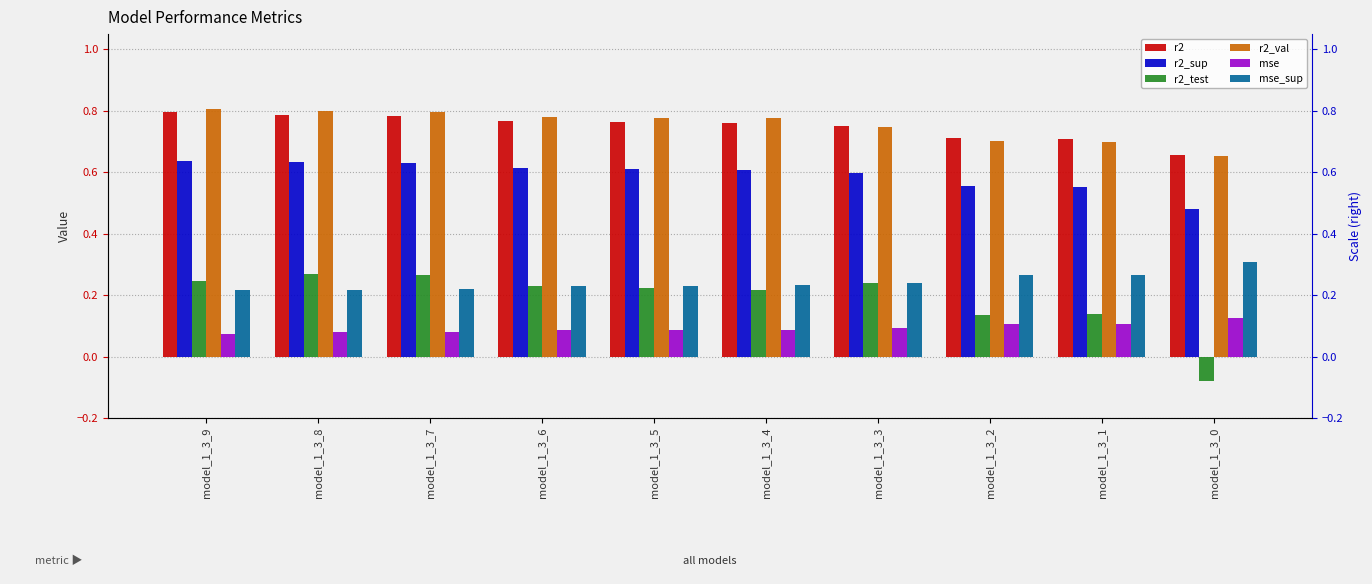

Count the r2_val values in the range 0 to 1.

10